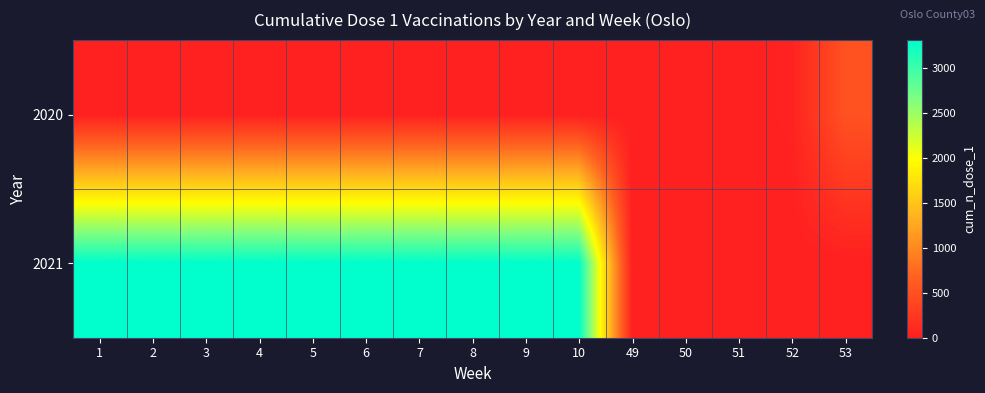

Reading left to right, extract all data points from this chart.

2020: 1=0	2=0	3=0	4=0	5=0	6=0	7=0	8=0	9=0	10=0	49=0	50=0	51=7	52=34	53=521
2021: 1=3306	2=3306	3=3306	4=3306	5=3306	6=3306	7=3306	8=3306	9=3306	10=3306	49=0	50=0	51=0	52=0	53=0